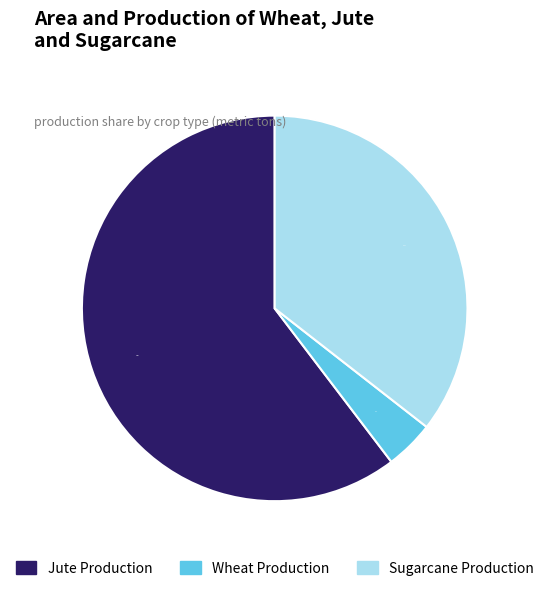

To the nearest percent, what is the average slice percentage?

33%